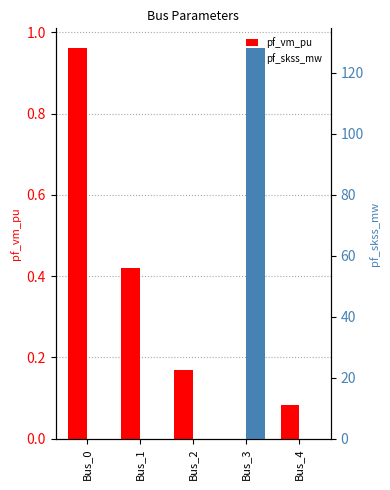

List the labels in order of pf_skss_mw value, smallest first.

Bus_0, Bus_1, Bus_2, Bus_4, Bus_3